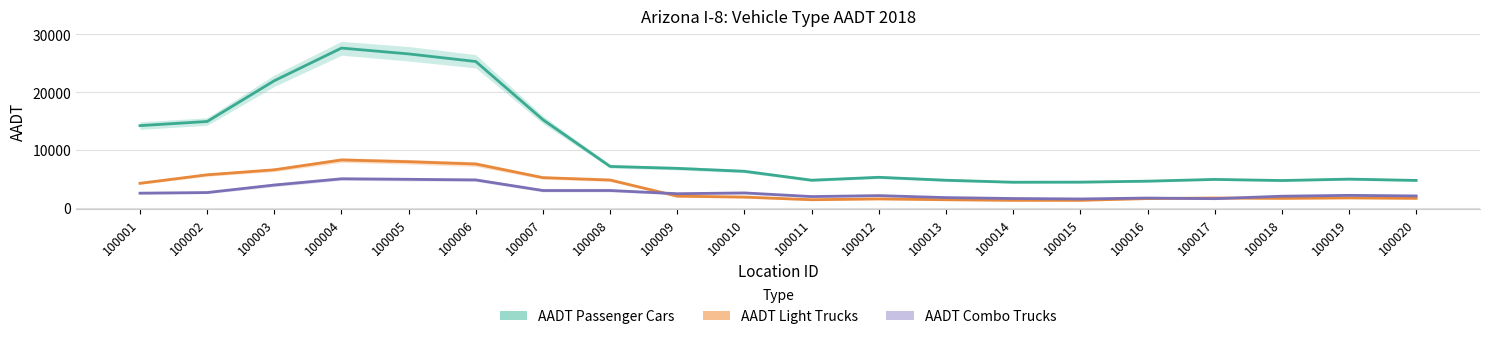

What are all the series names shown in the legend?

AADT Passenger Cars, AADT Light Trucks, AADT Combo Trucks